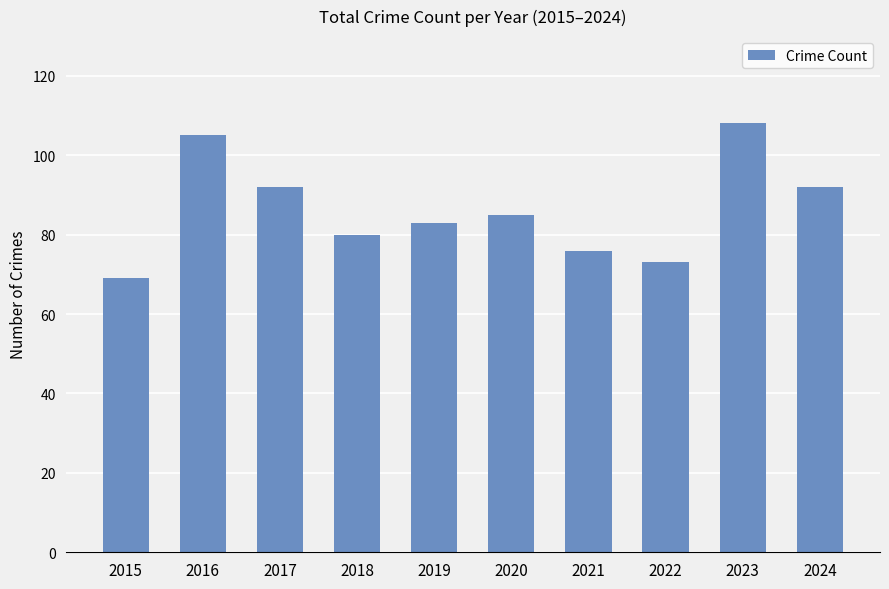

Reading left to right, list all the values displayed in this chart.

69	105	92	80	83	85	76	73	108	92